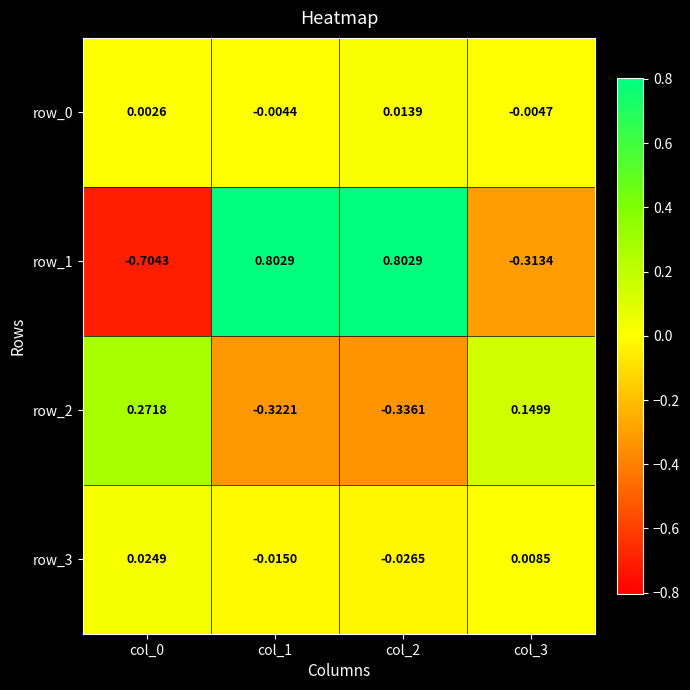

Which series changed the most between col_2 and col_3?

row_1